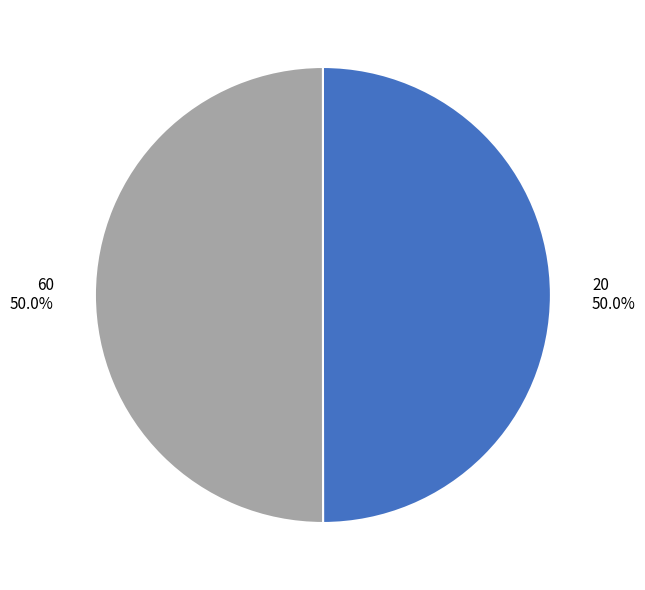

What is the total percentage of 20 50.0% and 60 50.0%?

100.0%